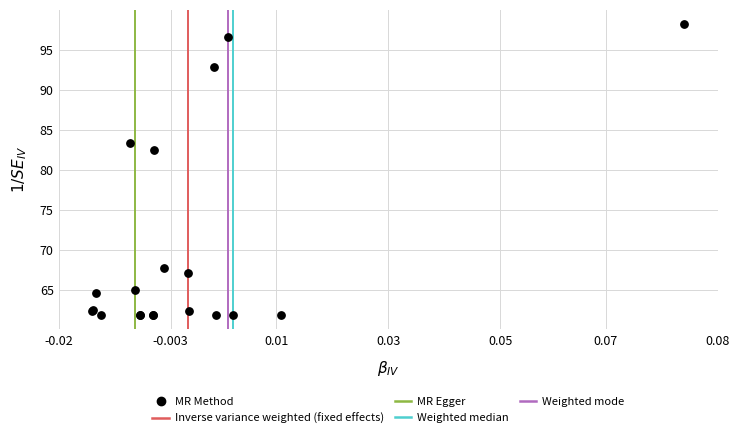

What Y value in the scatter plot is closest to 80?

82.5